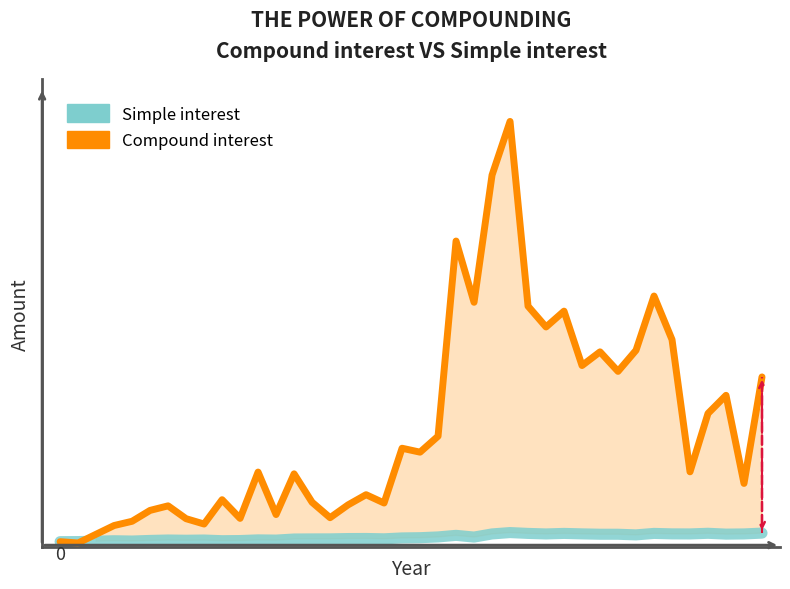

The value of Simple interest at 3 is 4.4. True or false?

False